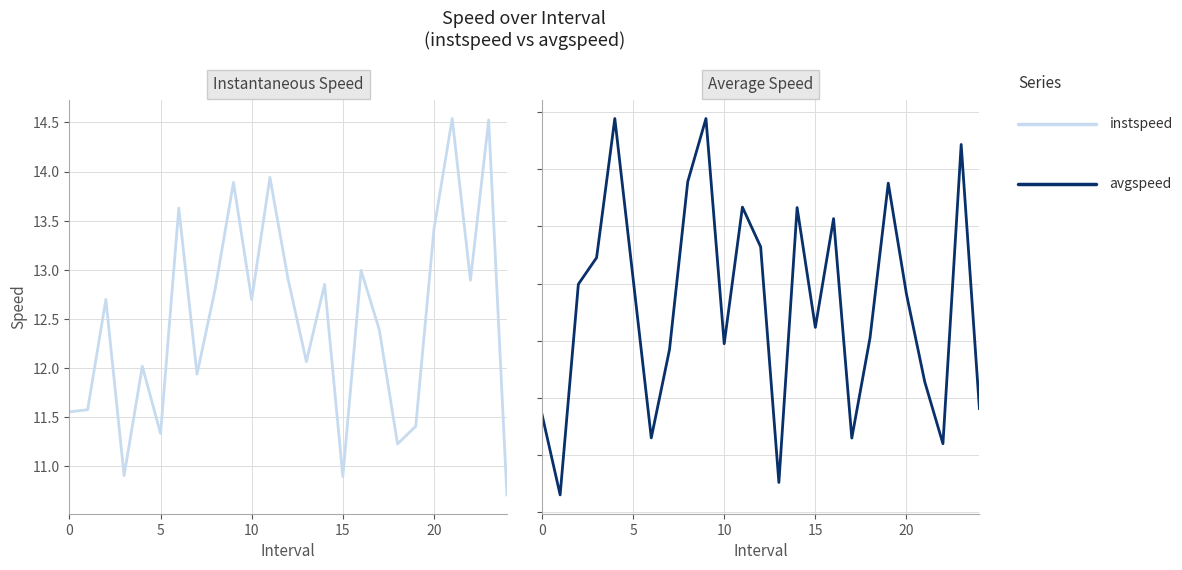

What is the value of the instspeed point at the 8th from the left?

11.9